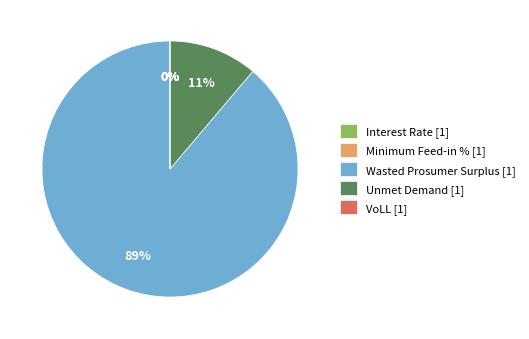

Which category has the biggest portion of the pie?

Wasted Prosumer Surplus